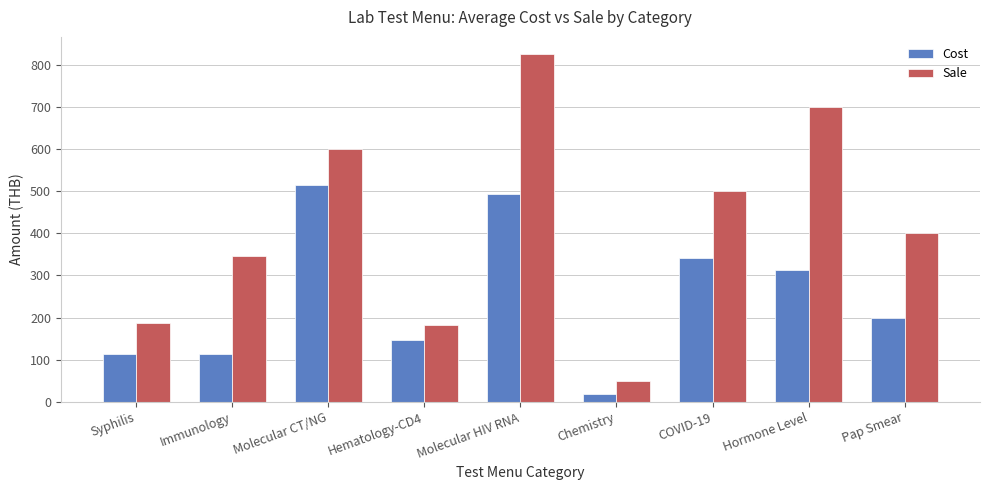

What is the highest value of the Cost series?

515